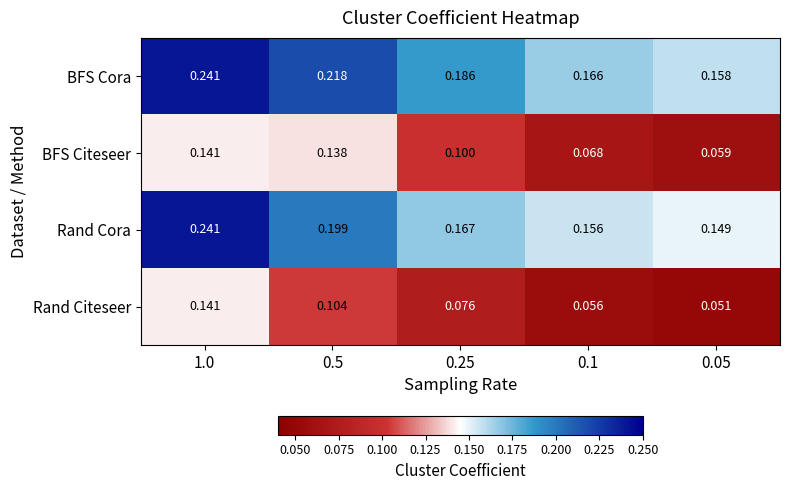

Rank the series at 0.1 from lowest to highest value.

Rand Citeseer, BFS Citeseer, Rand Cora, BFS Cora